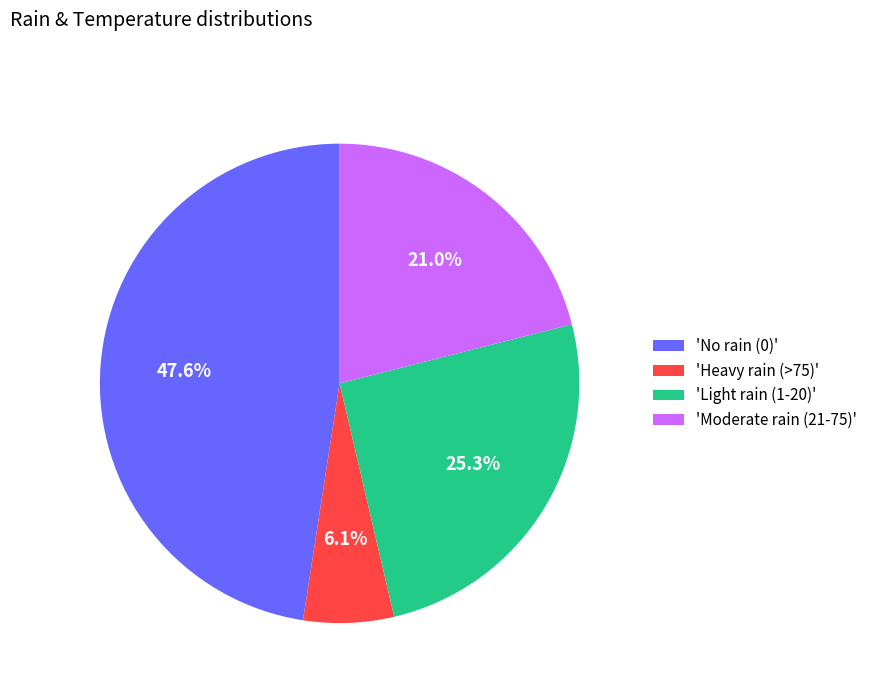

How many segments does this pie chart have?

4